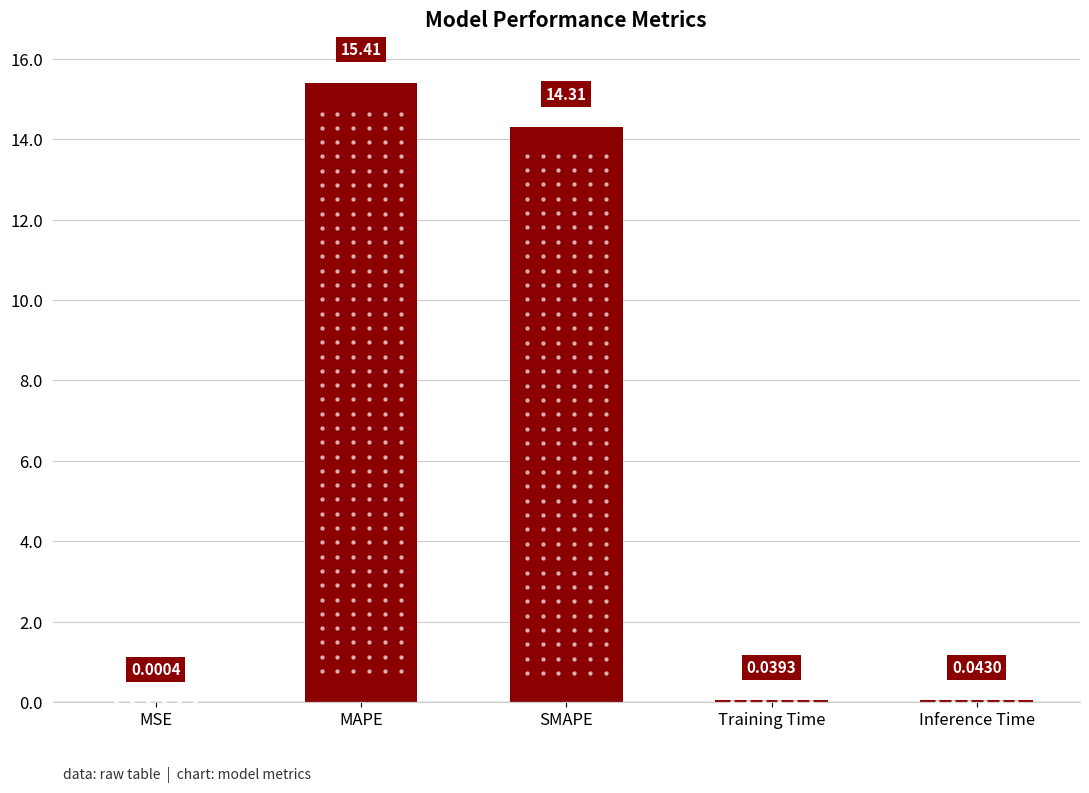

At which category does the chart reach its peak across all series?

MAPE